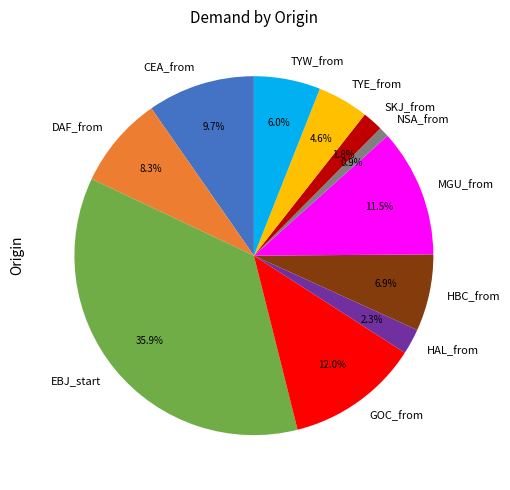

Between CEA_from and GOC_from, which is larger?

GOC_from